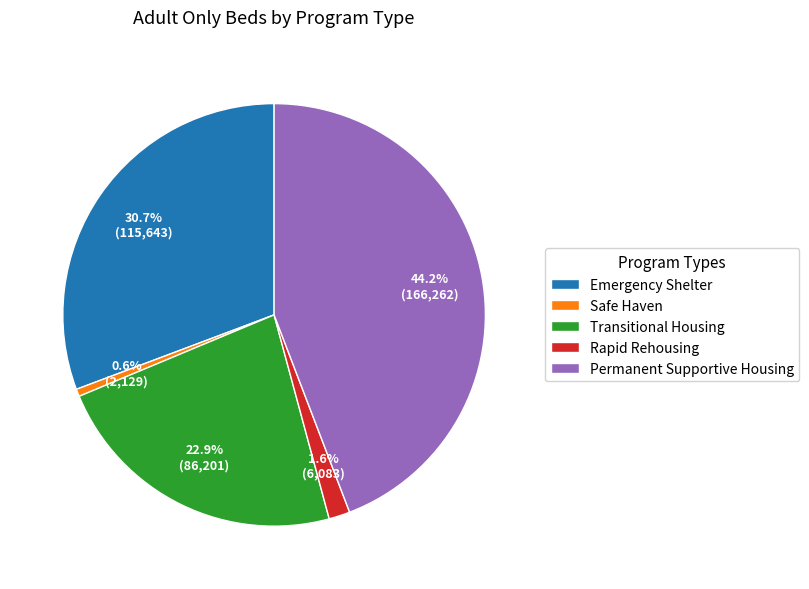

What percentage is the Permanent Supportive Housing slice, to the nearest percent?

44%